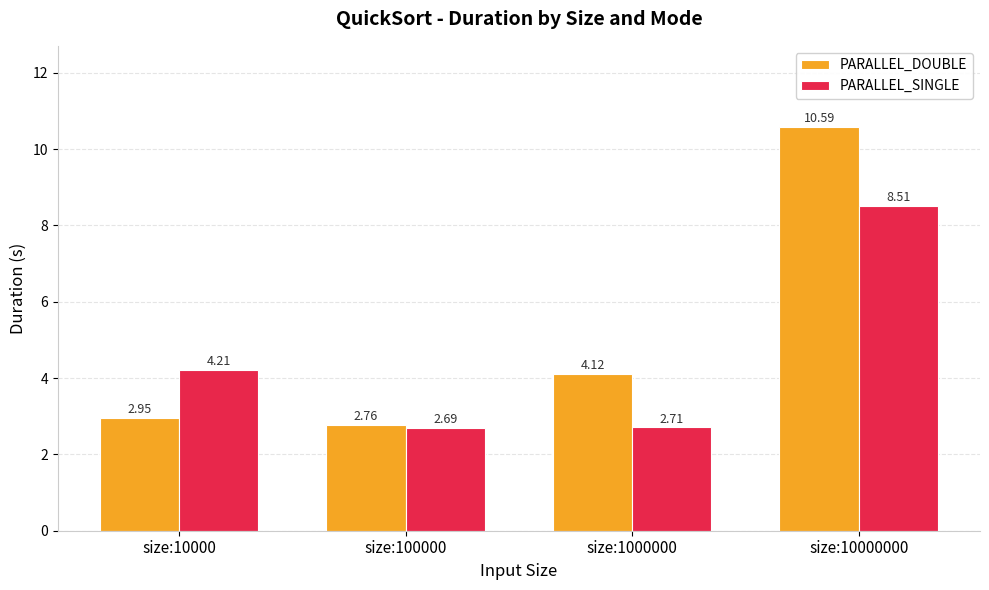

What is the difference between the maximum and minimum values in the PARALLEL_DOUBLE series?

7.8